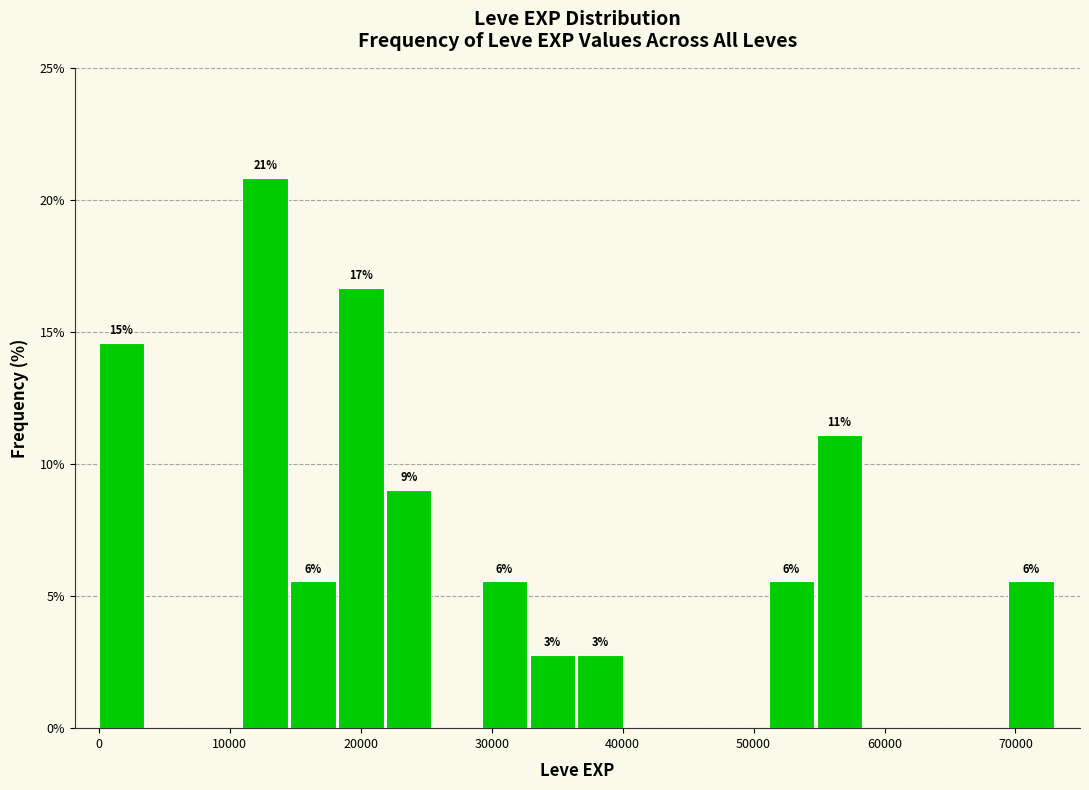

Around what value on the x-axis is the tallest bar? Give the approximate position of its centre, as read against the axis.

13000